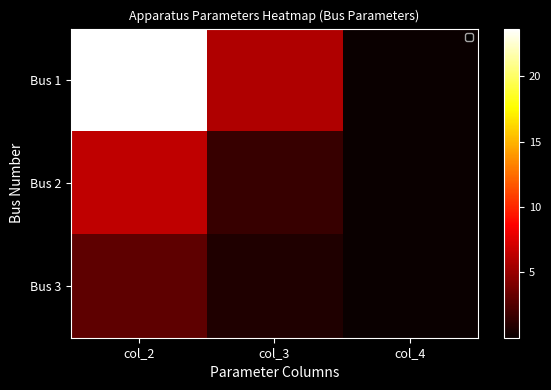

Which label corresponds to the smallest value in the chart?

col_4